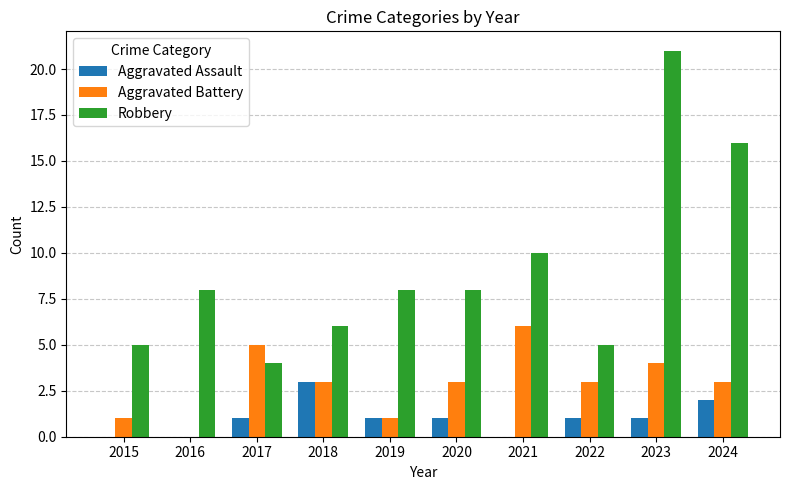

Count the Aggravated Assault values in the range 0 to 1.

8